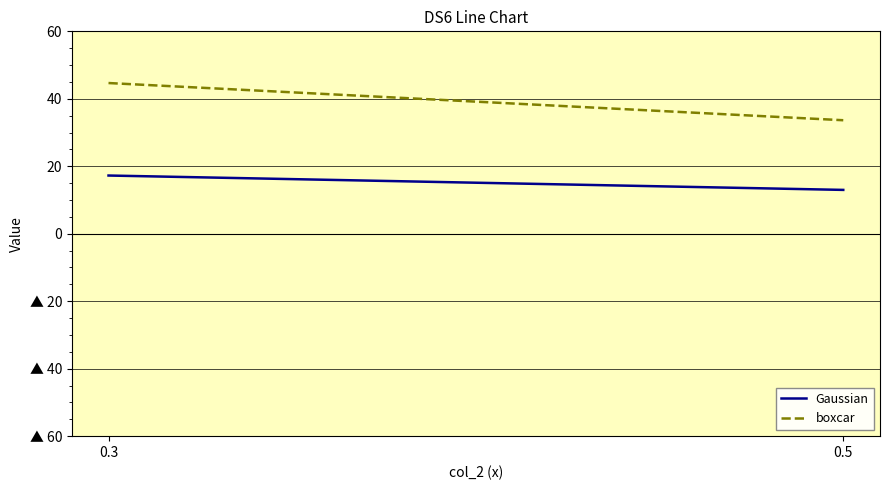

The boxcar series shows 33.6 at 0.5. True or false?

True